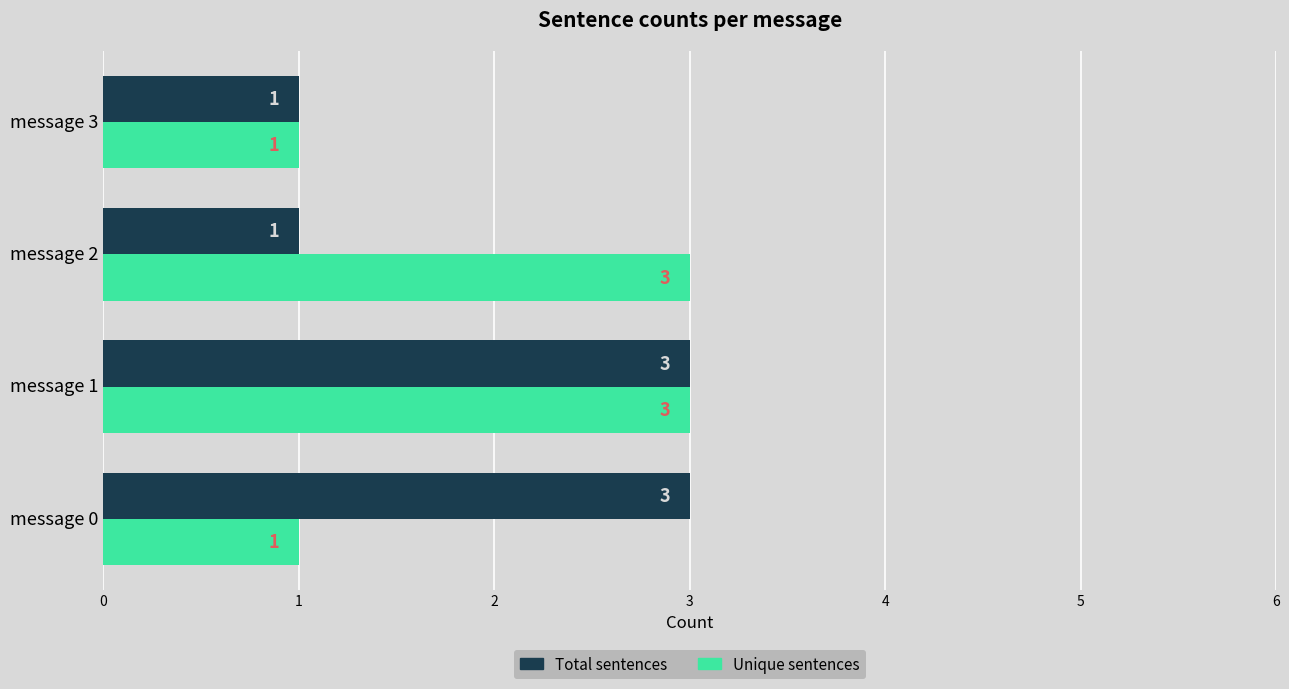

Which series changed the most between message 2 and message 3?

Unique sentences